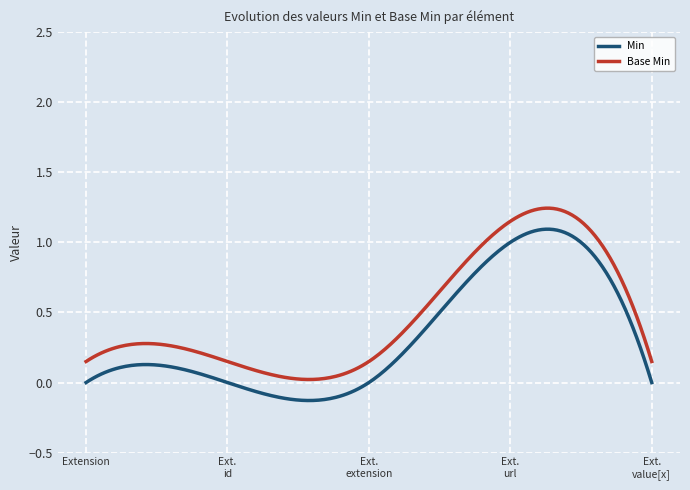

True or false: Min and Base Min cross at least once.

False